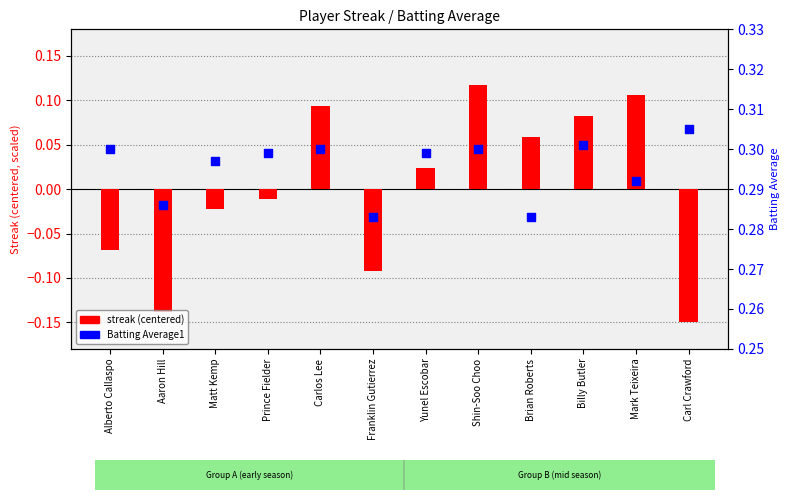

Which series reaches the maximum Y coordinate?

Batting Average1